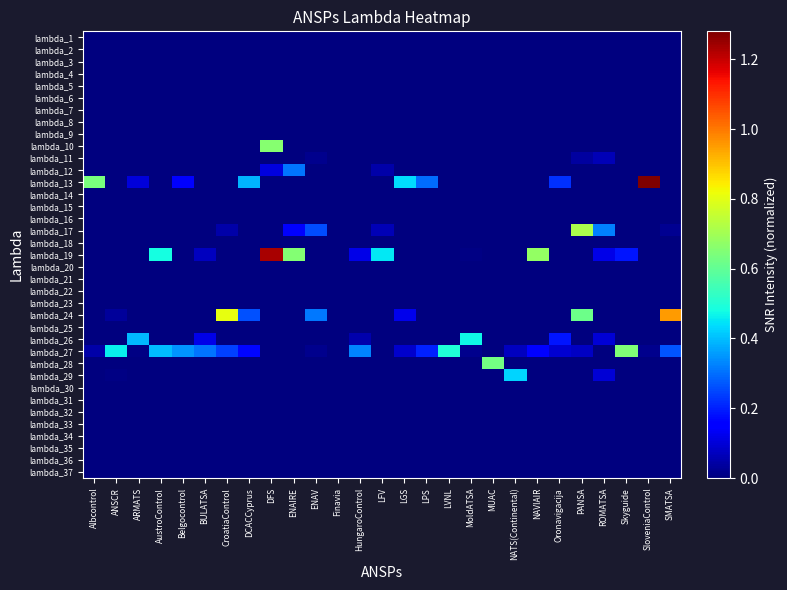

Reading left to right, what are all the values shown in this chart?

lambda_1: Albcontrol=0.0	ANSCR=0.0	ARMATS=0.0	AustroControl=0.0	Belgocontrol=0.0	BULATSA=0.0	CroatiaControl=0.0	DCACCyprus=0.0	DFS=0.0	ENAIRE=0.0	ENAV=0.0	Finavia=0.0	HungaroControl=0.0	LFV=0.0	LGS=0.0	LPS=0.0	LVNL=0.0	MoldATSA=0.0	MUAC=0.0	NATS(Continental)=0.0	NAVIAIR=0.0	Oronavigacija=0.0	PANSA=0.0	ROMATSA=0.0	Skyguide=0.0	SloveniaControl=0.0	SMATSA=0.0
lambda_2: Albcontrol=0.0	ANSCR=0.0	ARMATS=0.0	AustroControl=0.0	Belgocontrol=0.0	BULATSA=0.0	CroatiaControl=0.0	DCACCyprus=0.0	DFS=0.0	ENAIRE=0.0	ENAV=0.0	Finavia=0.0	HungaroControl=0.0	LFV=0.0	LGS=0.0	LPS=0.0	LVNL=0.0	MoldATSA=0.0	MUAC=0.0	NATS(Continental)=0.0	NAVIAIR=0.0	Oronavigacija=0.0	PANSA=0.0	ROMATSA=0.0	Skyguide=0.0	SloveniaControl=0.0	SMATSA=0.0
lambda_3: Albcontrol=0.0	ANSCR=0.0	ARMATS=0.0	AustroControl=0.0	Belgocontrol=0.0	BULATSA=0.0	CroatiaControl=0.0	DCACCyprus=0.0	DFS=0.0	ENAIRE=0.0	ENAV=0.0	Finavia=0.0	HungaroControl=0.0	LFV=0.0	LGS=0.0	LPS=0.0	LVNL=0.0	MoldATSA=0.0	MUAC=0.0	NATS(Continental)=0.0	NAVIAIR=0.0	Oronavigacija=0.0	PANSA=0.0	ROMATSA=0.0	Skyguide=0.0	SloveniaControl=0.0	SMATSA=0.0
lambda_4: Albcontrol=0.0	ANSCR=0.0	ARMATS=0.0	AustroControl=0.0	Belgocontrol=0.0	BULATSA=0.0	CroatiaControl=0.0	DCACCyprus=0.0	DFS=0.0	ENAIRE=0.0	ENAV=0.0	Finavia=0.0	HungaroControl=0.0	LFV=0.0	LGS=0.0	LPS=0.0	LVNL=0.0	MoldATSA=0.0	MUAC=0.0	NATS(Continental)=0.0	NAVIAIR=0.0	Oronavigacija=0.0	PANSA=0.0	ROMATSA=0.0	Skyguide=0.0	SloveniaControl=0.0	SMATSA=0.0
lambda_5: Albcontrol=0.0	ANSCR=0.0	ARMATS=0.0	AustroControl=0.0	Belgocontrol=0.0	BULATSA=0.0	CroatiaControl=0.0	DCACCyprus=0.0	DFS=0.0	ENAIRE=0.0	ENAV=0.0	Finavia=0.0	HungaroControl=0.0	LFV=0.0	LGS=0.0	LPS=0.0	LVNL=0.0	MoldATSA=0.0	MUAC=0.0	NATS(Continental)=0.0	NAVIAIR=0.0	Oronavigacija=0.0	PANSA=0.0	ROMATSA=0.0	Skyguide=0.0	SloveniaControl=0.0	SMATSA=0.0
lambda_6: Albcontrol=0.0	ANSCR=0.0	ARMATS=0.0	AustroControl=0.0	Belgocontrol=0.0	BULATSA=0.0	CroatiaControl=0.0	DCACCyprus=0.0	DFS=0.0	ENAIRE=0.0	ENAV=0.0	Finavia=0.0	HungaroControl=0.0	LFV=0.0	LGS=0.0	LPS=0.0	LVNL=0.0	MoldATSA=0.0	MUAC=0.0	NATS(Continental)=0.0	NAVIAIR=0.0	Oronavigacija=0.0	PANSA=0.0	ROMATSA=0.0	Skyguide=0.0	SloveniaControl=0.0	SMATSA=0.0
lambda_7: Albcontrol=0.0	ANSCR=0.0	ARMATS=0.0	AustroControl=0.0	Belgocontrol=0.0	BULATSA=0.0	CroatiaControl=0.0	DCACCyprus=0.0	DFS=0.0	ENAIRE=0.0	ENAV=0.0	Finavia=0.0	HungaroControl=0.0	LFV=0.0	LGS=0.0	LPS=0.0	LVNL=0.0	MoldATSA=0.0	MUAC=0.0	NATS(Continental)=0.0	NAVIAIR=0.0	Oronavigacija=0.0	PANSA=0.0	ROMATSA=0.0	Skyguide=0.0	SloveniaControl=0.0	SMATSA=0.0
lambda_8: Albcontrol=0.0	ANSCR=0.0	ARMATS=0.0	AustroControl=0.0	Belgocontrol=0.0	BULATSA=0.0	CroatiaControl=0.0	DCACCyprus=0.0	DFS=0.0	ENAIRE=0.0	ENAV=0.0	Finavia=0.0	HungaroControl=0.0	LFV=0.0	LGS=0.0	LPS=0.0	LVNL=0.0	MoldATSA=0.0	MUAC=0.0	NATS(Continental)=0.0	NAVIAIR=0.0	Oronavigacija=0.0	PANSA=0.0	ROMATSA=0.0	Skyguide=0.0	SloveniaControl=0.0	SMATSA=0.0
lambda_9: Albcontrol=0.0	ANSCR=0.0	ARMATS=0.0	AustroControl=0.0	Belgocontrol=0.0	BULATSA=0.0	CroatiaControl=0.0	DCACCyprus=0.0	DFS=0.0	ENAIRE=0.0	ENAV=0.0	Finavia=0.0	HungaroControl=0.0	LFV=0.0	LGS=0.0	LPS=0.0	LVNL=0.0	MoldATSA=0.0	MUAC=0.0	NATS(Continental)=0.0	NAVIAIR=0.0	Oronavigacija=0.0	PANSA=0.0	ROMATSA=0.0	Skyguide=0.0	SloveniaControl=0.0	SMATSA=0.0
lambda_10: Albcontrol=0.0	ANSCR=0.0	ARMATS=0.0	AustroControl=0.0	Belgocontrol=0.0	BULATSA=0.0	CroatiaControl=0.0	DCACCyprus=0.0	DFS=0.7	ENAIRE=0.0	ENAV=0.0	Finavia=0.0	HungaroControl=0.0	LFV=0.0	LGS=0.0	LPS=0.0	LVNL=0.0	MoldATSA=0.0	MUAC=0.0	NATS(Continental)=0.0	NAVIAIR=0.0	Oronavigacija=0.0	PANSA=0.0	ROMATSA=0.0	Skyguide=0.0	SloveniaControl=0.0	SMATSA=0.0
lambda_11: Albcontrol=0.0	ANSCR=0.0	ARMATS=0.0	AustroControl=0.0	Belgocontrol=0.0	BULATSA=0.0	CroatiaControl=0.0	DCACCyprus=0.0	DFS=0.0	ENAIRE=0.0	ENAV=0.0	Finavia=0.0	HungaroControl=0.0	LFV=0.0	LGS=0.0	LPS=0.0	LVNL=0.0	MoldATSA=0.0	MUAC=0.0	NATS(Continental)=0.0	NAVIAIR=0.0	Oronavigacija=0.0	PANSA=0.0	ROMATSA=0.1	Skyguide=0.0	SloveniaControl=0.0	SMATSA=0.0
lambda_12: Albcontrol=0.0	ANSCR=0.0	ARMATS=0.0	AustroControl=0.0	Belgocontrol=0.0	BULATSA=0.0	CroatiaControl=0.0	DCACCyprus=0.0	DFS=0.1	ENAIRE=0.3	ENAV=0.0	Finavia=0.0	HungaroControl=0.0	LFV=0.0	LGS=0.0	LPS=0.0	LVNL=0.0	MoldATSA=0.0	MUAC=0.0	NATS(Continental)=0.0	NAVIAIR=0.0	Oronavigacija=0.0	PANSA=0.0	ROMATSA=0.0	Skyguide=0.0	SloveniaControl=0.0	SMATSA=0.0
lambda_13: Albcontrol=0.6	ANSCR=0.0	ARMATS=0.1	AustroControl=0.0	Belgocontrol=0.2	BULATSA=0.0	CroatiaControl=0.0	DCACCyprus=0.4	DFS=0.0	ENAIRE=0.0	ENAV=0.0	Finavia=0.0	HungaroControl=0.0	LFV=0.0	LGS=0.4	LPS=0.3	LVNL=0.0	MoldATSA=0.0	MUAC=0.0	NATS(Continental)=0.0	NAVIAIR=0.0	Oronavigacija=0.2	PANSA=0.0	ROMATSA=0.0	Skyguide=0.0	SloveniaControl=1.3	SMATSA=0.0
lambda_14: Albcontrol=0.0	ANSCR=0.0	ARMATS=0.0	AustroControl=0.0	Belgocontrol=0.0	BULATSA=0.0	CroatiaControl=0.0	DCACCyprus=0.0	DFS=0.0	ENAIRE=0.0	ENAV=0.0	Finavia=0.0	HungaroControl=0.0	LFV=0.0	LGS=0.0	LPS=0.0	LVNL=0.0	MoldATSA=0.0	MUAC=0.0	NATS(Continental)=0.0	NAVIAIR=0.0	Oronavigacija=0.0	PANSA=0.0	ROMATSA=0.0	Skyguide=0.0	SloveniaControl=0.0	SMATSA=0.0
lambda_15: Albcontrol=0.0	ANSCR=0.0	ARMATS=0.0	AustroControl=0.0	Belgocontrol=0.0	BULATSA=0.0	CroatiaControl=0.0	DCACCyprus=0.0	DFS=0.0	ENAIRE=0.0	ENAV=0.0	Finavia=0.0	HungaroControl=0.0	LFV=0.0	LGS=0.0	LPS=0.0	LVNL=0.0	MoldATSA=0.0	MUAC=0.0	NATS(Continental)=0.0	NAVIAIR=0.0	Oronavigacija=0.0	PANSA=0.0	ROMATSA=0.0	Skyguide=0.0	SloveniaControl=0.0	SMATSA=0.0
lambda_16: Albcontrol=0.0	ANSCR=0.0	ARMATS=0.0	AustroControl=0.0	Belgocontrol=0.0	BULATSA=0.0	CroatiaControl=0.0	DCACCyprus=0.0	DFS=0.0	ENAIRE=0.0	ENAV=0.0	Finavia=0.0	HungaroControl=0.0	LFV=0.0	LGS=0.0	LPS=0.0	LVNL=0.0	MoldATSA=0.0	MUAC=0.0	NATS(Continental)=0.0	NAVIAIR=0.0	Oronavigacija=0.0	PANSA=0.0	ROMATSA=0.0	Skyguide=0.0	SloveniaControl=0.0	SMATSA=0.0
lambda_17: Albcontrol=0.0	ANSCR=0.0	ARMATS=0.0	AustroControl=0.0	Belgocontrol=0.0	BULATSA=0.0	CroatiaControl=0.0	DCACCyprus=0.0	DFS=0.0	ENAIRE=0.1	ENAV=0.3	Finavia=0.0	HungaroControl=0.0	LFV=0.1	LGS=0.0	LPS=0.0	LVNL=0.0	MoldATSA=0.0	MUAC=0.0	NATS(Continental)=0.0	NAVIAIR=0.0	Oronavigacija=0.0	PANSA=0.7	ROMATSA=0.3	Skyguide=0.0	SloveniaControl=0.0	SMATSA=0.0
lambda_18: Albcontrol=0.0	ANSCR=0.0	ARMATS=0.0	AustroControl=0.0	Belgocontrol=0.0	BULATSA=0.0	CroatiaControl=0.0	DCACCyprus=0.0	DFS=0.0	ENAIRE=0.0	ENAV=0.0	Finavia=0.0	HungaroControl=0.0	LFV=0.0	LGS=0.0	LPS=0.0	LVNL=0.0	MoldATSA=0.0	MUAC=0.0	NATS(Continental)=0.0	NAVIAIR=0.0	Oronavigacija=0.0	PANSA=0.0	ROMATSA=0.0	Skyguide=0.0	SloveniaControl=0.0	SMATSA=0.0
lambda_19: Albcontrol=0.0	ANSCR=0.0	ARMATS=0.0	AustroControl=0.5	Belgocontrol=0.0	BULATSA=0.1	CroatiaControl=0.0	DCACCyprus=0.0	DFS=1.2	ENAIRE=0.7	ENAV=0.0	Finavia=0.0	HungaroControl=0.1	LFV=0.5	LGS=0.0	LPS=0.0	LVNL=0.0	MoldATSA=0.0	MUAC=0.0	NATS(Continental)=0.0	NAVIAIR=0.7	Oronavigacija=0.0	PANSA=0.0	ROMATSA=0.1	Skyguide=0.2	SloveniaControl=0.0	SMATSA=0.0
lambda_20: Albcontrol=0.0	ANSCR=0.0	ARMATS=0.0	AustroControl=0.0	Belgocontrol=0.0	BULATSA=0.0	CroatiaControl=0.0	DCACCyprus=0.0	DFS=0.0	ENAIRE=0.0	ENAV=0.0	Finavia=0.0	HungaroControl=0.0	LFV=0.0	LGS=0.0	LPS=0.0	LVNL=0.0	MoldATSA=0.0	MUAC=0.0	NATS(Continental)=0.0	NAVIAIR=0.0	Oronavigacija=0.0	PANSA=0.0	ROMATSA=0.0	Skyguide=0.0	SloveniaControl=0.0	SMATSA=0.0
lambda_21: Albcontrol=0.0	ANSCR=0.0	ARMATS=0.0	AustroControl=0.0	Belgocontrol=0.0	BULATSA=0.0	CroatiaControl=0.0	DCACCyprus=0.0	DFS=0.0	ENAIRE=0.0	ENAV=0.0	Finavia=0.0	HungaroControl=0.0	LFV=0.0	LGS=0.0	LPS=0.0	LVNL=0.0	MoldATSA=0.0	MUAC=0.0	NATS(Continental)=0.0	NAVIAIR=0.0	Oronavigacija=0.0	PANSA=0.0	ROMATSA=0.0	Skyguide=0.0	SloveniaControl=0.0	SMATSA=0.0
lambda_22: Albcontrol=0.0	ANSCR=0.0	ARMATS=0.0	AustroControl=0.0	Belgocontrol=0.0	BULATSA=0.0	CroatiaControl=0.0	DCACCyprus=0.0	DFS=0.0	ENAIRE=0.0	ENAV=0.0	Finavia=0.0	HungaroControl=0.0	LFV=0.0	LGS=0.0	LPS=0.0	LVNL=0.0	MoldATSA=0.0	MUAC=0.0	NATS(Continental)=0.0	NAVIAIR=0.0	Oronavigacija=0.0	PANSA=0.0	ROMATSA=0.0	Skyguide=0.0	SloveniaControl=0.0	SMATSA=0.0
lambda_23: Albcontrol=0.0	ANSCR=0.0	ARMATS=0.0	AustroControl=0.0	Belgocontrol=0.0	BULATSA=0.0	CroatiaControl=0.0	DCACCyprus=0.0	DFS=0.0	ENAIRE=0.0	ENAV=0.0	Finavia=0.0	HungaroControl=0.0	LFV=0.0	LGS=0.0	LPS=0.0	LVNL=0.0	MoldATSA=0.0	MUAC=0.0	NATS(Continental)=0.0	NAVIAIR=0.0	Oronavigacija=0.0	PANSA=0.0	ROMATSA=0.0	Skyguide=0.0	SloveniaControl=0.0	SMATSA=0.0
lambda_24: Albcontrol=0.0	ANSCR=0.0	ARMATS=0.0	AustroControl=0.0	Belgocontrol=0.0	BULATSA=0.0	CroatiaControl=0.8	DCACCyprus=0.3	DFS=0.0	ENAIRE=0.0	ENAV=0.3	Finavia=0.0	HungaroControl=0.0	LFV=0.0	LGS=0.1	LPS=0.0	LVNL=0.0	MoldATSA=0.0	MUAC=0.0	NATS(Continental)=0.0	NAVIAIR=0.0	Oronavigacija=0.0	PANSA=0.6	ROMATSA=0.0	Skyguide=0.0	SloveniaControl=0.0	SMATSA=1.0
lambda_25: Albcontrol=0.0	ANSCR=0.0	ARMATS=0.0	AustroControl=0.0	Belgocontrol=0.0	BULATSA=0.0	CroatiaControl=0.0	DCACCyprus=0.0	DFS=0.0	ENAIRE=0.0	ENAV=0.0	Finavia=0.0	HungaroControl=0.0	LFV=0.0	LGS=0.0	LPS=0.0	LVNL=0.0	MoldATSA=0.0	MUAC=0.0	NATS(Continental)=0.0	NAVIAIR=0.0	Oronavigacija=0.0	PANSA=0.0	ROMATSA=0.0	Skyguide=0.0	SloveniaControl=0.0	SMATSA=0.0
lambda_26: Albcontrol=0.0	ANSCR=0.0	ARMATS=0.4	AustroControl=0.0	Belgocontrol=0.0	BULATSA=0.1	CroatiaControl=0.0	DCACCyprus=0.0	DFS=0.0	ENAIRE=0.0	ENAV=0.0	Finavia=0.0	HungaroControl=0.1	LFV=0.0	LGS=0.0	LPS=0.0	LVNL=0.0	MoldATSA=0.5	MUAC=0.0	NATS(Continental)=0.0	NAVIAIR=0.0	Oronavigacija=0.2	PANSA=0.0	ROMATSA=0.1	Skyguide=0.0	SloveniaControl=0.0	SMATSA=0.0
lambda_27: Albcontrol=0.0	ANSCR=0.5	ARMATS=0.0	AustroControl=0.4	Belgocontrol=0.3	BULATSA=0.3	CroatiaControl=0.2	DCACCyprus=0.2	DFS=0.0	ENAIRE=0.0	ENAV=0.0	Finavia=0.0	HungaroControl=0.3	LFV=0.0	LGS=0.1	LPS=0.2	LVNL=0.5	MoldATSA=0.0	MUAC=0.0	NATS(Continental)=0.1	NAVIAIR=0.2	Oronavigacija=0.1	PANSA=0.1	ROMATSA=0.0	Skyguide=0.6	SloveniaControl=0.0	SMATSA=0.3
lambda_28: Albcontrol=0.0	ANSCR=0.0	ARMATS=0.0	AustroControl=0.0	Belgocontrol=0.0	BULATSA=0.0	CroatiaControl=0.0	DCACCyprus=0.0	DFS=0.0	ENAIRE=0.0	ENAV=0.0	Finavia=0.0	HungaroControl=0.0	LFV=0.0	LGS=0.0	LPS=0.0	LVNL=0.0	MoldATSA=0.0	MUAC=0.6	NATS(Continental)=0.0	NAVIAIR=0.0	Oronavigacija=0.0	PANSA=0.0	ROMATSA=0.0	Skyguide=0.0	SloveniaControl=0.0	SMATSA=0.0
lambda_29: Albcontrol=0.0	ANSCR=0.0	ARMATS=0.0	AustroControl=0.0	Belgocontrol=0.0	BULATSA=0.0	CroatiaControl=0.0	DCACCyprus=0.0	DFS=0.0	ENAIRE=0.0	ENAV=0.0	Finavia=0.0	HungaroControl=0.0	LFV=0.0	LGS=0.0	LPS=0.0	LVNL=0.0	MoldATSA=0.0	MUAC=0.0	NATS(Continental)=0.4	NAVIAIR=0.0	Oronavigacija=0.0	PANSA=0.0	ROMATSA=0.1	Skyguide=0.0	SloveniaControl=0.0	SMATSA=0.0
lambda_30: Albcontrol=0.0	ANSCR=0.0	ARMATS=0.0	AustroControl=0.0	Belgocontrol=0.0	BULATSA=0.0	CroatiaControl=0.0	DCACCyprus=0.0	DFS=0.0	ENAIRE=0.0	ENAV=0.0	Finavia=0.0	HungaroControl=0.0	LFV=0.0	LGS=0.0	LPS=0.0	LVNL=0.0	MoldATSA=0.0	MUAC=0.0	NATS(Continental)=0.0	NAVIAIR=0.0	Oronavigacija=0.0	PANSA=0.0	ROMATSA=0.0	Skyguide=0.0	SloveniaControl=0.0	SMATSA=0.0
lambda_31: Albcontrol=0.0	ANSCR=0.0	ARMATS=0.0	AustroControl=0.0	Belgocontrol=0.0	BULATSA=0.0	CroatiaControl=0.0	DCACCyprus=0.0	DFS=0.0	ENAIRE=0.0	ENAV=0.0	Finavia=0.0	HungaroControl=0.0	LFV=0.0	LGS=0.0	LPS=0.0	LVNL=0.0	MoldATSA=0.0	MUAC=0.0	NATS(Continental)=0.0	NAVIAIR=0.0	Oronavigacija=0.0	PANSA=0.0	ROMATSA=0.0	Skyguide=0.0	SloveniaControl=0.0	SMATSA=0.0
lambda_32: Albcontrol=0.0	ANSCR=0.0	ARMATS=0.0	AustroControl=0.0	Belgocontrol=0.0	BULATSA=0.0	CroatiaControl=0.0	DCACCyprus=0.0	DFS=0.0	ENAIRE=0.0	ENAV=0.0	Finavia=0.0	HungaroControl=0.0	LFV=0.0	LGS=0.0	LPS=0.0	LVNL=0.0	MoldATSA=0.0	MUAC=0.0	NATS(Continental)=0.0	NAVIAIR=0.0	Oronavigacija=0.0	PANSA=0.0	ROMATSA=0.0	Skyguide=0.0	SloveniaControl=0.0	SMATSA=0.0
lambda_33: Albcontrol=0.0	ANSCR=0.0	ARMATS=0.0	AustroControl=0.0	Belgocontrol=0.0	BULATSA=0.0	CroatiaControl=0.0	DCACCyprus=0.0	DFS=0.0	ENAIRE=0.0	ENAV=0.0	Finavia=0.0	HungaroControl=0.0	LFV=0.0	LGS=0.0	LPS=0.0	LVNL=0.0	MoldATSA=0.0	MUAC=0.0	NATS(Continental)=0.0	NAVIAIR=0.0	Oronavigacija=0.0	PANSA=0.0	ROMATSA=0.0	Skyguide=0.0	SloveniaControl=0.0	SMATSA=0.0
lambda_34: Albcontrol=0.0	ANSCR=0.0	ARMATS=0.0	AustroControl=0.0	Belgocontrol=0.0	BULATSA=0.0	CroatiaControl=0.0	DCACCyprus=0.0	DFS=0.0	ENAIRE=0.0	ENAV=0.0	Finavia=0.0	HungaroControl=0.0	LFV=0.0	LGS=0.0	LPS=0.0	LVNL=0.0	MoldATSA=0.0	MUAC=0.0	NATS(Continental)=0.0	NAVIAIR=0.0	Oronavigacija=0.0	PANSA=0.0	ROMATSA=0.0	Skyguide=0.0	SloveniaControl=0.0	SMATSA=0.0
lambda_35: Albcontrol=0.0	ANSCR=0.0	ARMATS=0.0	AustroControl=0.0	Belgocontrol=0.0	BULATSA=0.0	CroatiaControl=0.0	DCACCyprus=0.0	DFS=0.0	ENAIRE=0.0	ENAV=0.0	Finavia=0.0	HungaroControl=0.0	LFV=0.0	LGS=0.0	LPS=0.0	LVNL=0.0	MoldATSA=0.0	MUAC=0.0	NATS(Continental)=0.0	NAVIAIR=0.0	Oronavigacija=0.0	PANSA=0.0	ROMATSA=0.0	Skyguide=0.0	SloveniaControl=0.0	SMATSA=0.0
lambda_36: Albcontrol=0.0	ANSCR=0.0	ARMATS=0.0	AustroControl=0.0	Belgocontrol=0.0	BULATSA=0.0	CroatiaControl=0.0	DCACCyprus=0.0	DFS=0.0	ENAIRE=0.0	ENAV=0.0	Finavia=0.0	HungaroControl=0.0	LFV=0.0	LGS=0.0	LPS=0.0	LVNL=0.0	MoldATSA=0.0	MUAC=0.0	NATS(Continental)=0.0	NAVIAIR=0.0	Oronavigacija=0.0	PANSA=0.0	ROMATSA=0.0	Skyguide=0.0	SloveniaControl=0.0	SMATSA=0.0
lambda_37: Albcontrol=0.0	ANSCR=0.0	ARMATS=0.0	AustroControl=0.0	Belgocontrol=0.0	BULATSA=0.0	CroatiaControl=0.0	DCACCyprus=0.0	DFS=0.0	ENAIRE=0.0	ENAV=0.0	Finavia=0.0	HungaroControl=0.0	LFV=0.0	LGS=0.0	LPS=0.0	LVNL=0.0	MoldATSA=0.0	MUAC=0.0	NATS(Continental)=0.0	NAVIAIR=0.0	Oronavigacija=0.0	PANSA=0.0	ROMATSA=0.0	Skyguide=0.0	SloveniaControl=0.0	SMATSA=0.0